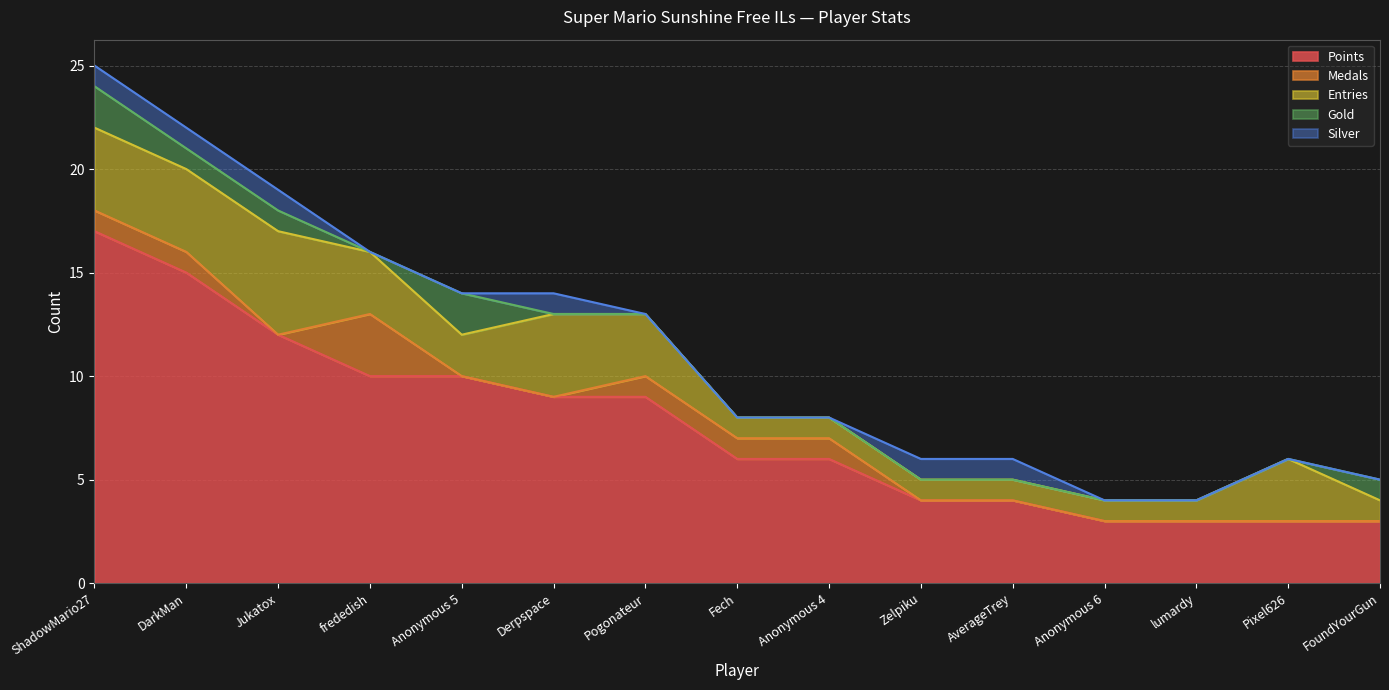

What is the value of the Points point at the 14th from the left?

3